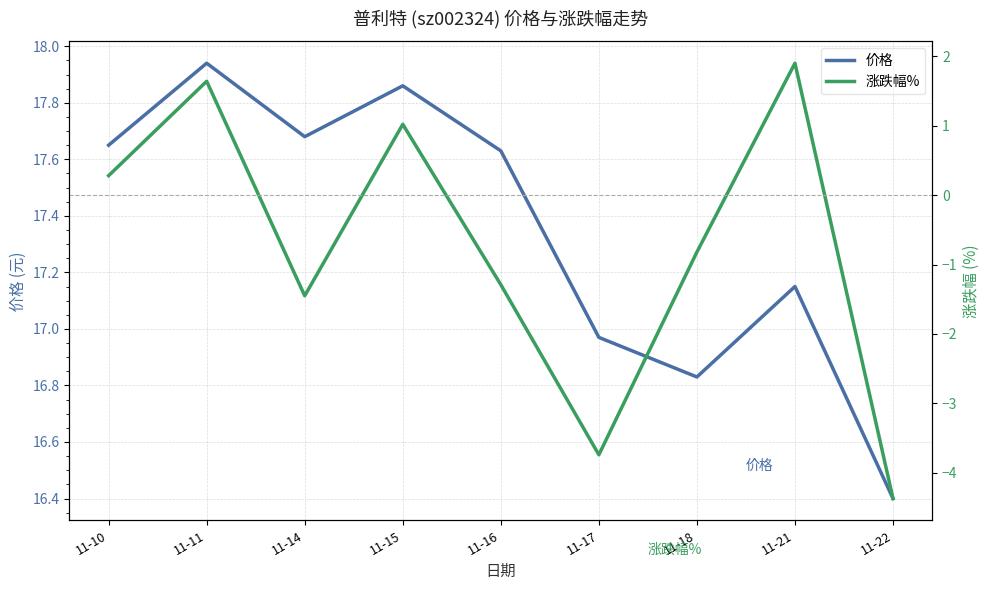

What is the difference between the highest and lowest values at 11-11?

16.3